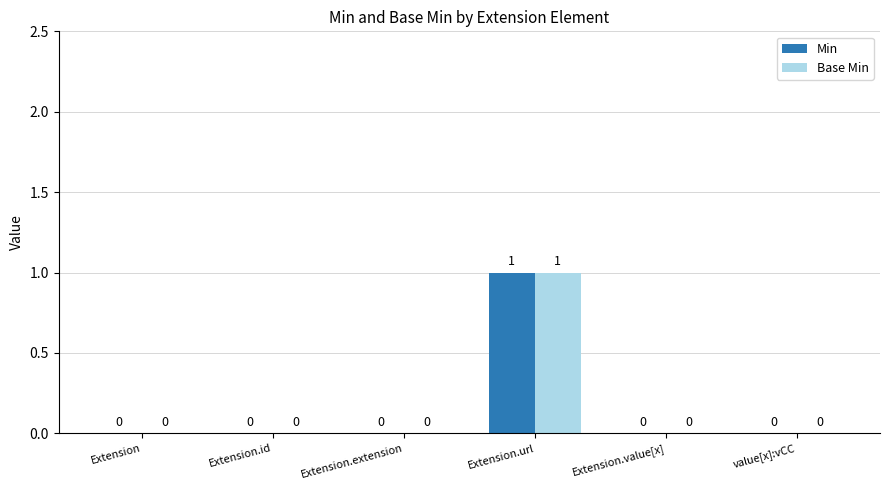

At which category is the sum across all series the highest?

Extension.url